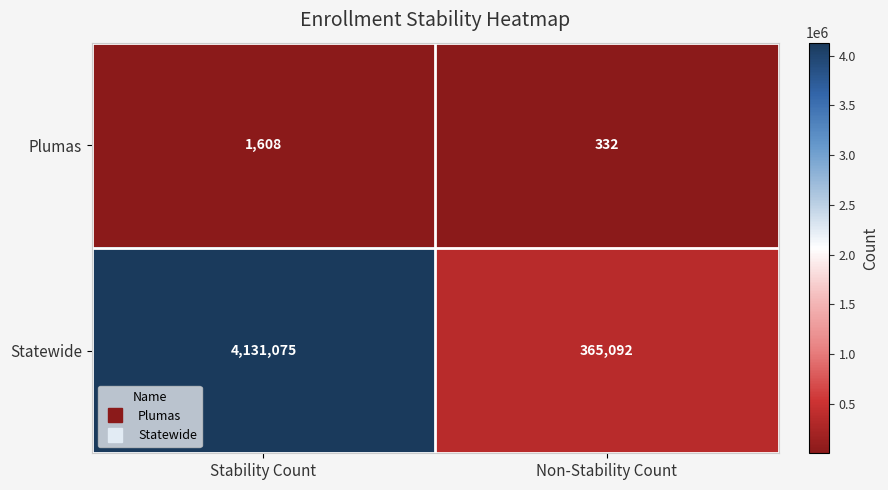

How many series are shown in this chart?

2